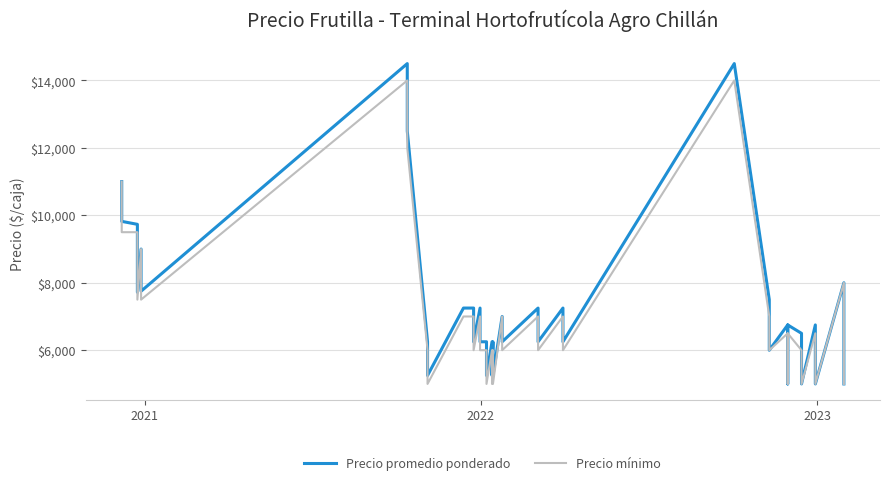

Reading left to right, extract all data points from this chart.

Precio promedio ponderado: 11000	9821	9733	7719	9000	7750	14500	12500	6250	5250	7250	7250	6250	7250	6250	6250	5250	6250	5250	6250	5250	7000	6250	7250	6250	7250	6250	14500	7500	6000	6750	5000	6750	6500	5000	6750	5000	8000	7000	5000
Precio mínimo: 11000	9500	9500	7500	9000	7500	14000	12000	6000	5000	7000	7000	6000	7000	6000	6000	5000	6000	5000	6000	5000	7000	6000	7000	6000	7000	6000	14000	7000	6000	6500	5000	6500	6000	5000	6500	5000	8000	7000	5000